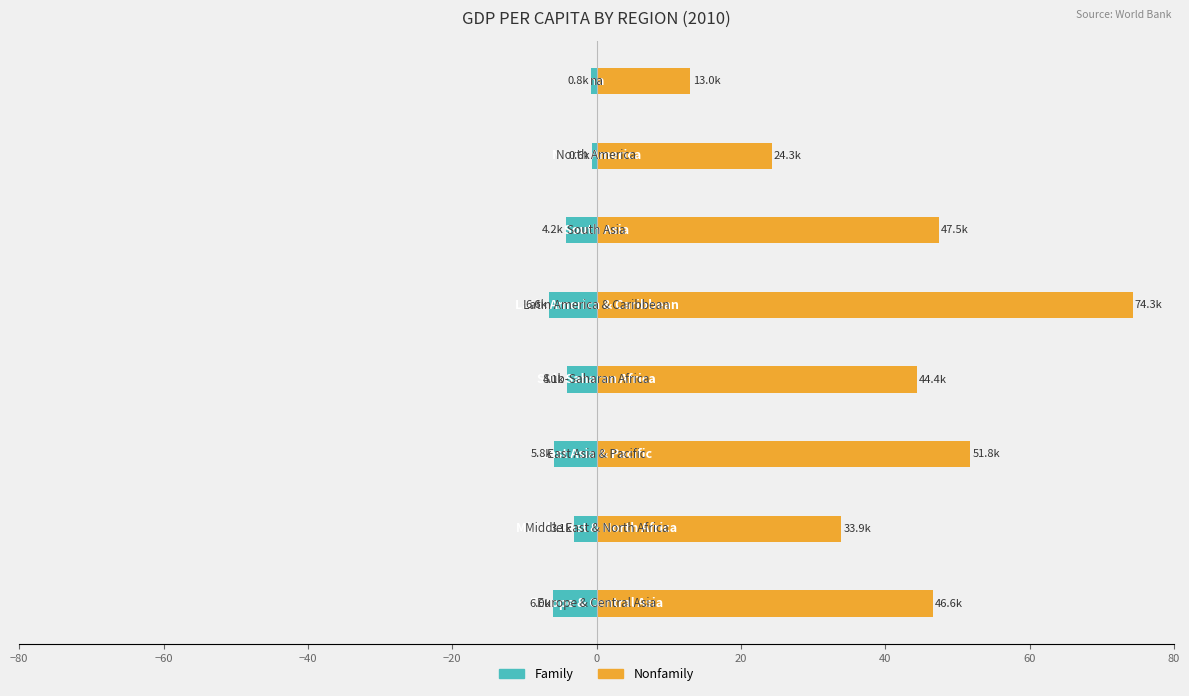

True or false: Family has a value of -0.2 at 60.

False